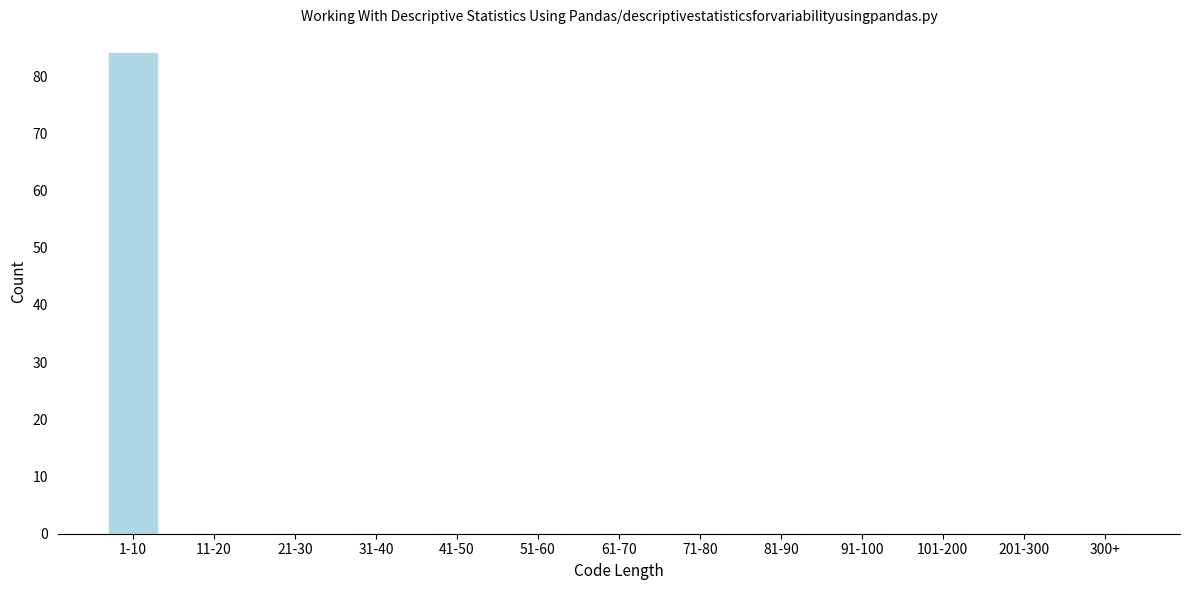

Reading left to right, transcribe all the data shown in this chart.

1-10=84	11-20=0	21-30=0	31-40=0	41-50=0	51-60=0	61-70=0	71-80=0	81-90=0	91-100=0	101-200=0	201-300=0	300+=0